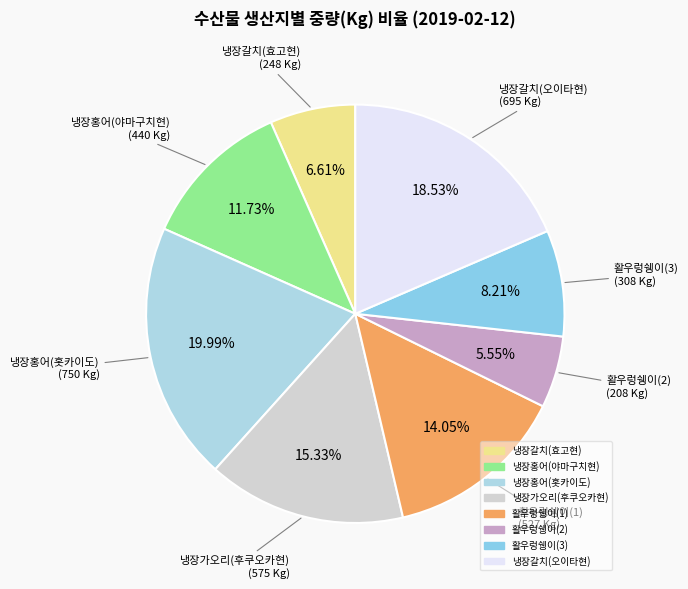

Does any single category account for the majority?

No